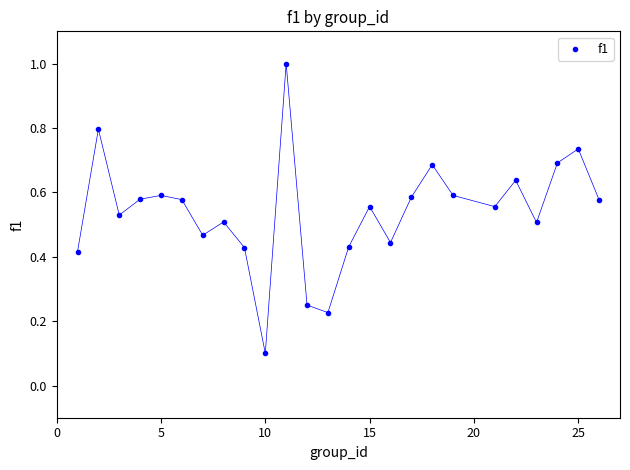

What is the range of X values (max minus min)?

25.0